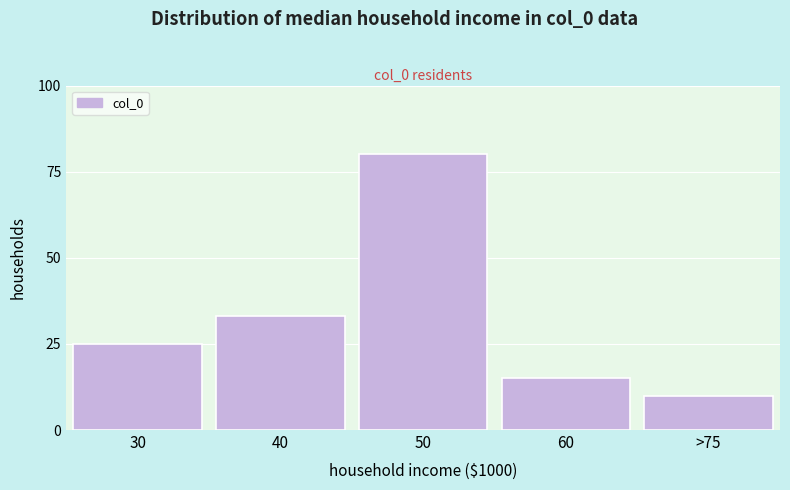

Reading right to left, list all the values displayed in this chart.

>75=10	60=15	50=80	40=33	30=25